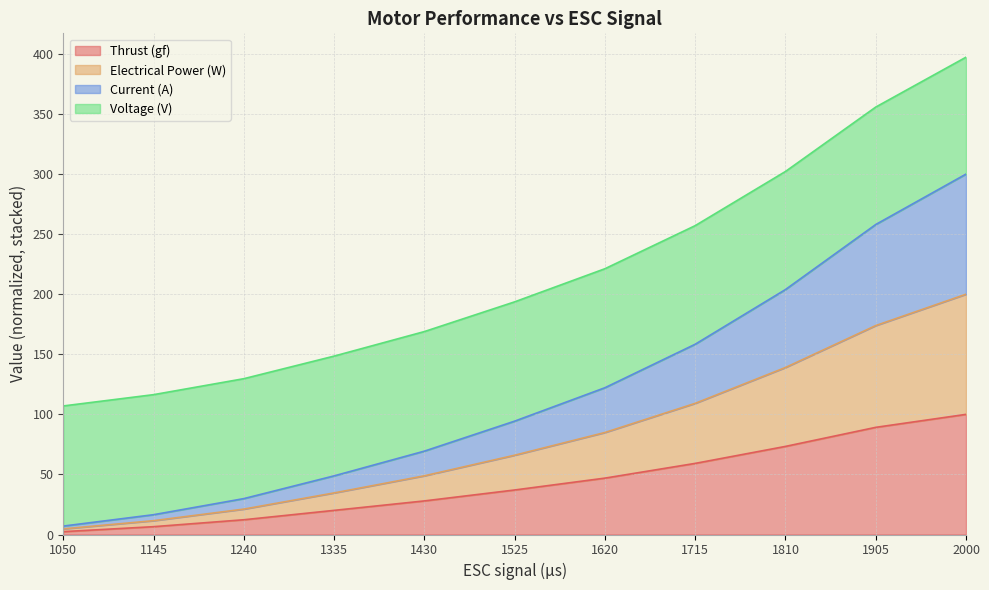

True or false: Voltage (V) has more than 1 points higher than both neighbors.

False